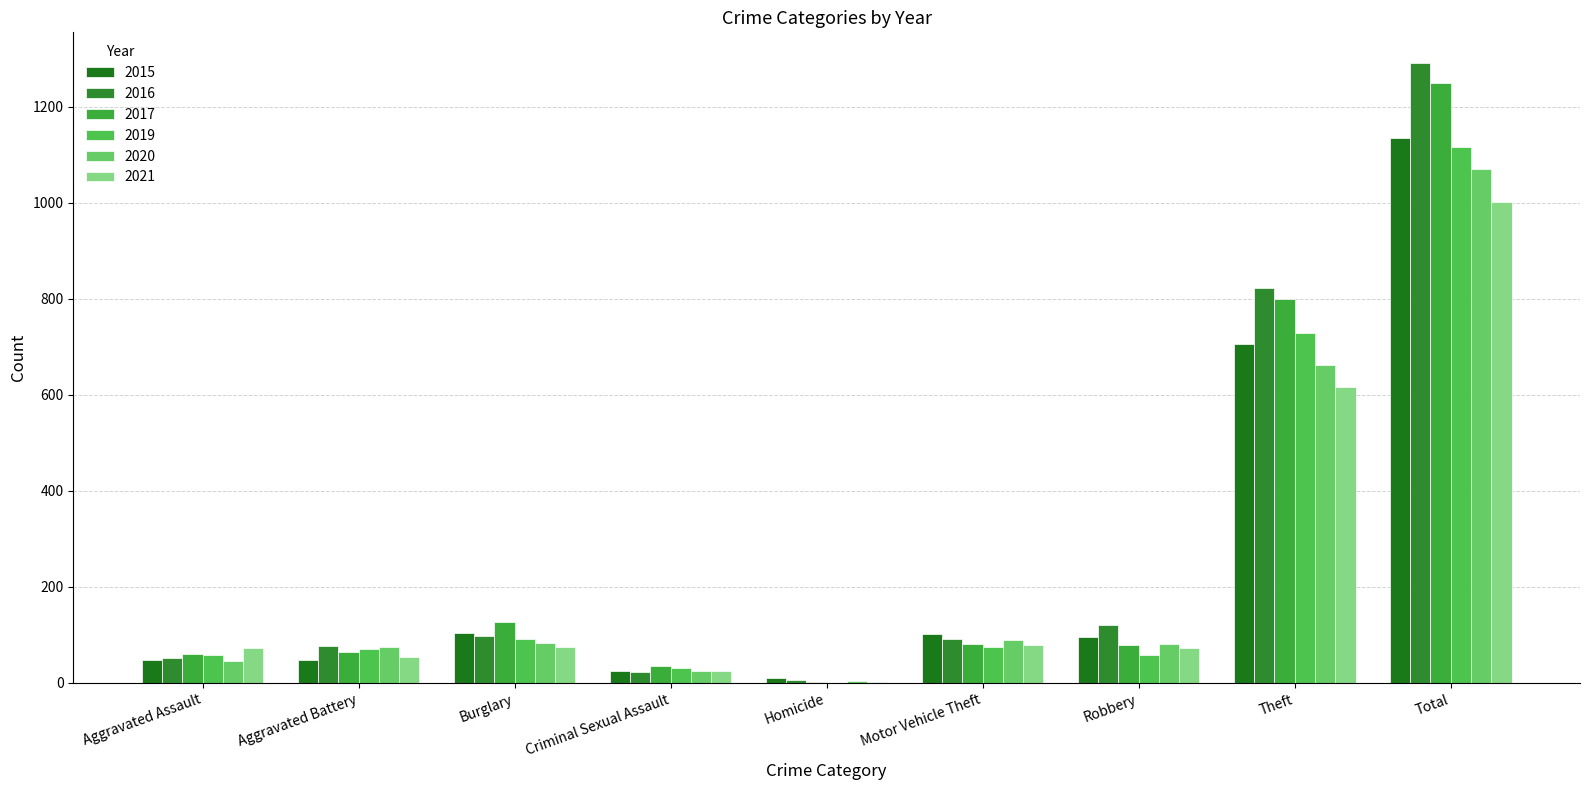

Rank the series at Robbery from highest to lowest value.

2016, 2015, 2020, 2017, 2021, 2019